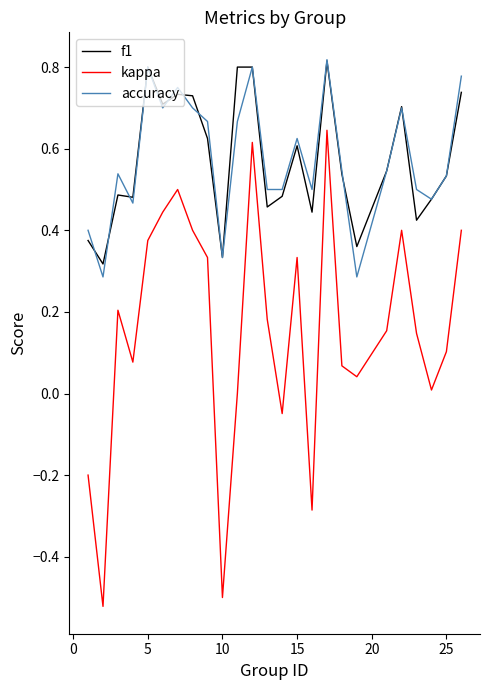

True or false: accuracy and kappa intersect in this chart.

False